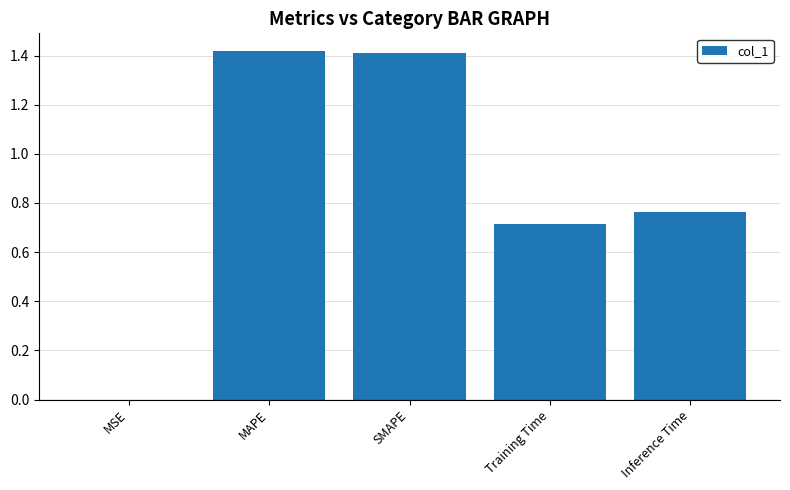

At which label is the value closest to 0?

MSE